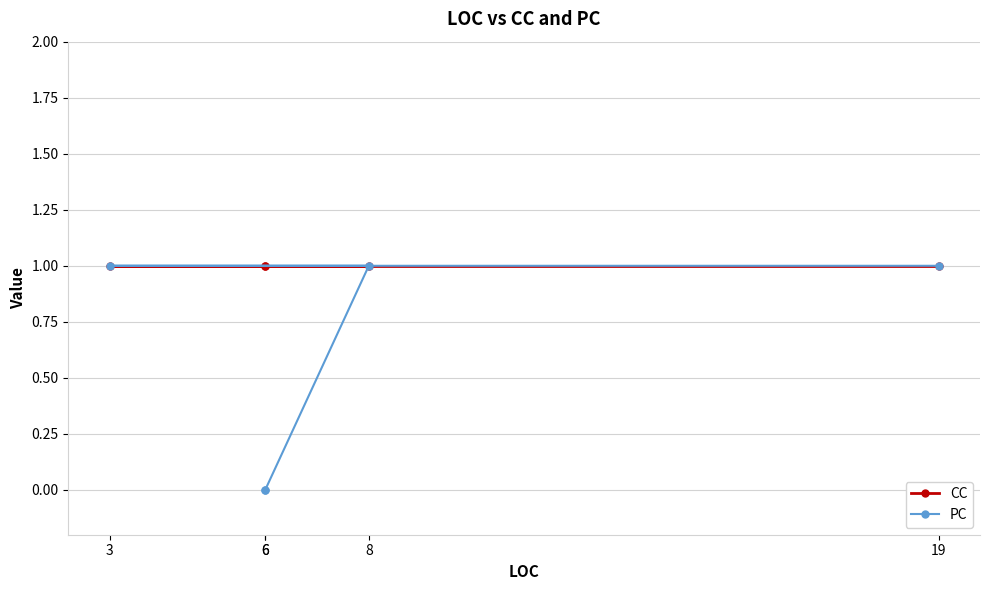

What are all the series names shown in the legend?

CC, PC